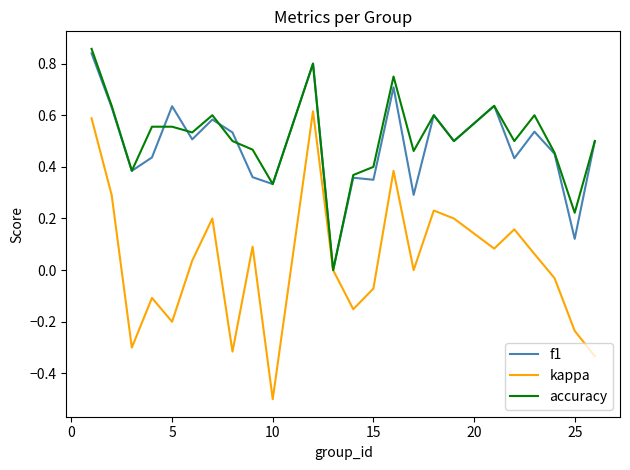

Rank the series by their maximum value, from lowest to highest.

kappa, f1, accuracy